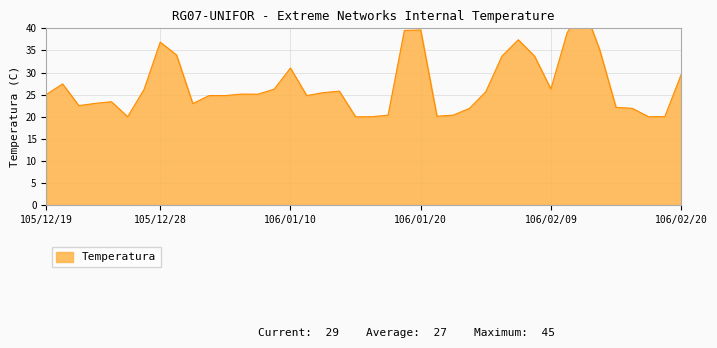

What is the sum of all values?

1085.8